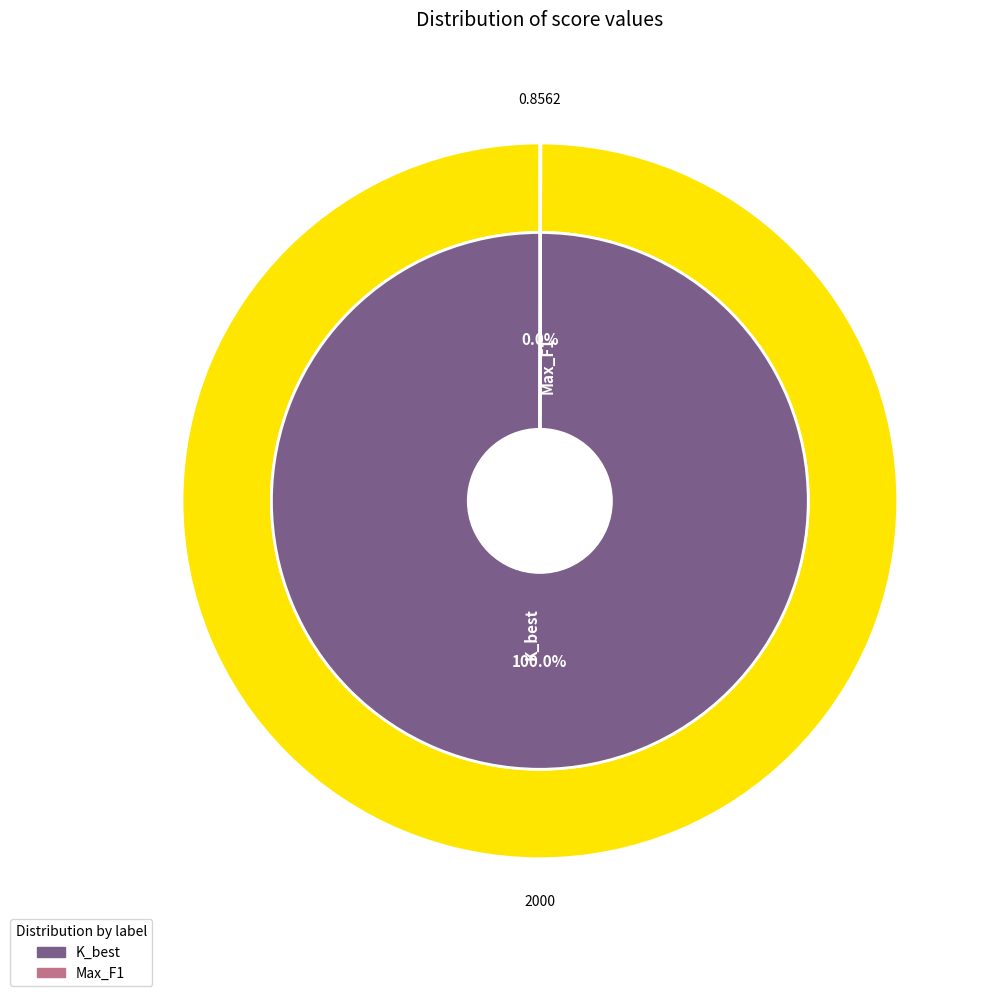

Which slice represents more than half of the pie?

K_best